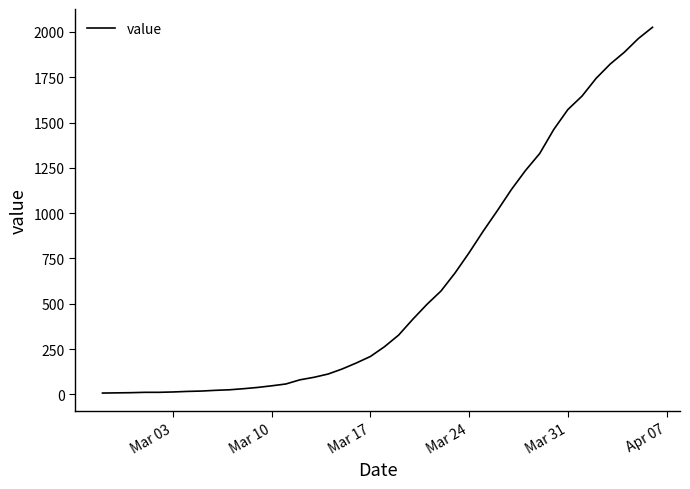

What is the difference between the maximum and minimum values?

2019